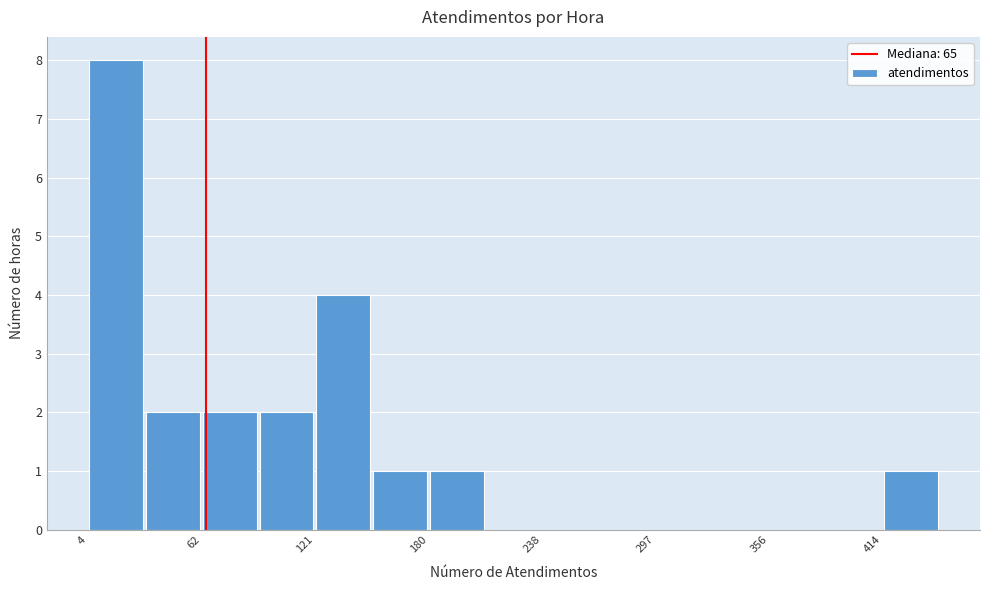

Read against the x-axis, roughly where is the centre of the tallest bar?

20